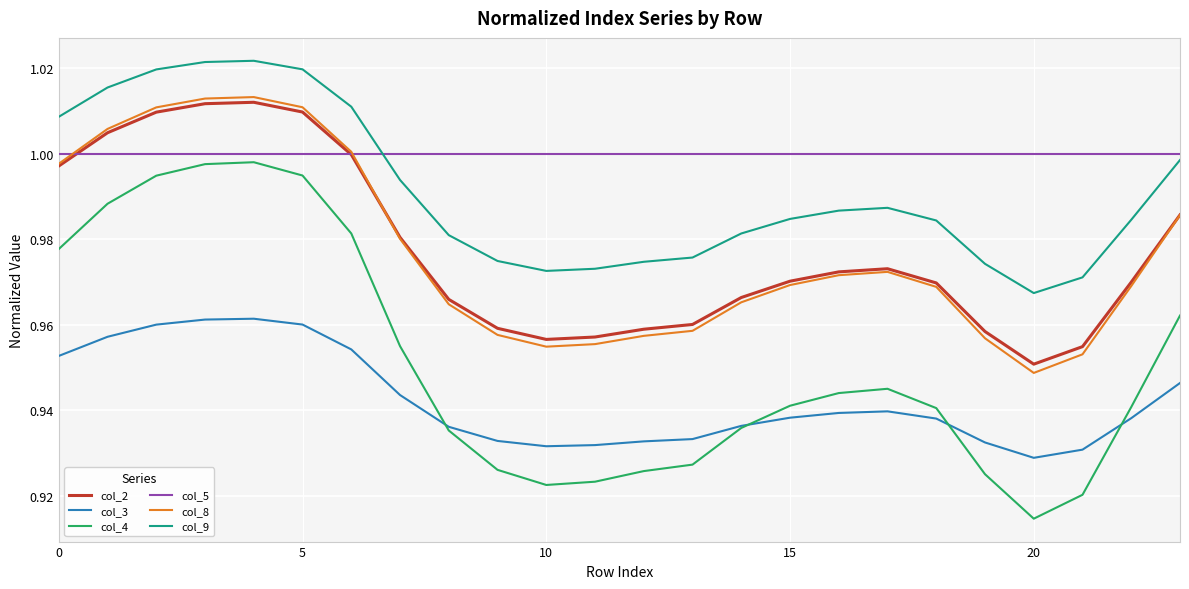

Which series has the widest spread of values?

col_4